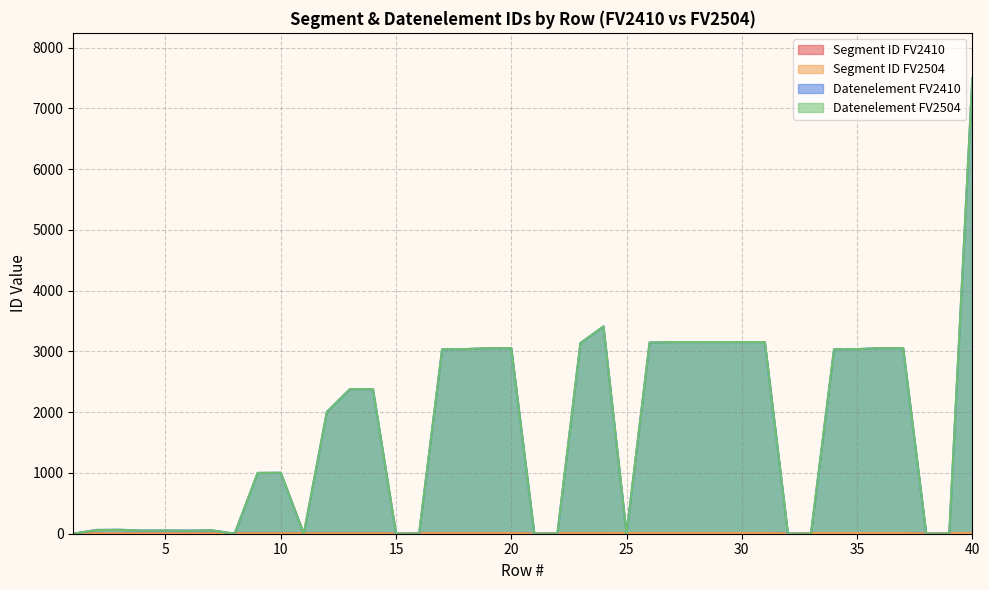

Reading left to right, list all the values displayed in this chart.

Segment ID FV2410: 1=3	2=3	3=3	4=3	5=3	6=3	7=3	8=4	9=4	10=4	11=5	12=5	13=5	14=5	15=0	16=8	17=8	18=8	19=8	20=8	21=0	22=9	23=9	24=9	25=10	26=10	27=10	28=10	29=10	30=10	31=10	32=0	33=11	34=11	35=11	36=11	37=11	38=0	39=12	40=12
Segment ID FV2504: 1=3	2=3	3=3	4=3	5=3	6=3	7=3	8=4	9=4	10=4	11=5	12=5	13=5	14=5	15=0	16=8	17=8	18=8	19=8	20=8	21=0	22=9	23=9	24=9	25=10	26=10	27=10	28=10	29=10	30=10	31=10	32=0	33=11	34=11	35=11	36=11	37=11	38=0	39=12	40=12
Datenelement FV2410: 1=0	2=62	3=65	4=52	5=54	6=51	7=57	8=0	9=1001	10=1004	11=0	12=2005	13=2380	14=2379	15=0	16=0	17=3035	18=3039	19=3055	20=3055	21=0	22=0	23=3139	24=3412	25=0	26=3148	27=3155	28=3155	29=3155	30=3155	31=3155	32=0	33=0	34=3035	35=3039	36=3055	37=3055	38=0	39=0	40=7495
Datenelement FV2504: 1=0	2=62	3=65	4=52	5=54	6=51	7=57	8=0	9=1001	10=1004	11=0	12=2005	13=2380	14=2379	15=0	16=0	17=3035	18=3039	19=3055	20=3055	21=0	22=0	23=3139	24=3412	25=0	26=3148	27=3155	28=3155	29=3155	30=3155	31=3155	32=0	33=0	34=3035	35=3039	36=3055	37=3055	38=0	39=0	40=7495